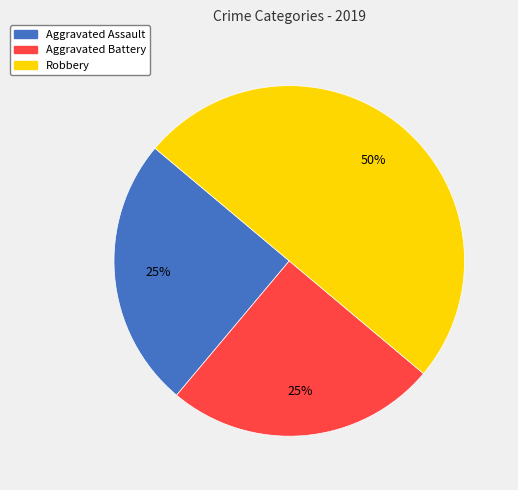

How many segments does this pie chart have?

3